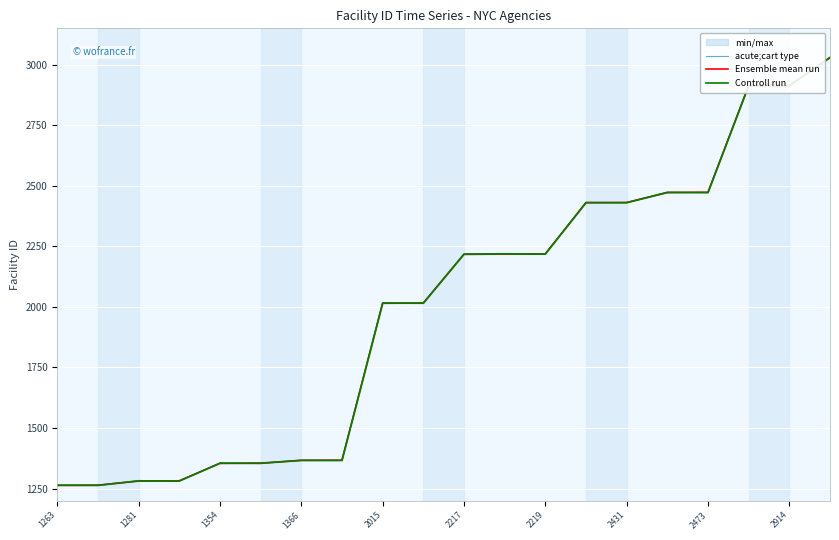

What is the maximum value for Controll run?

3030